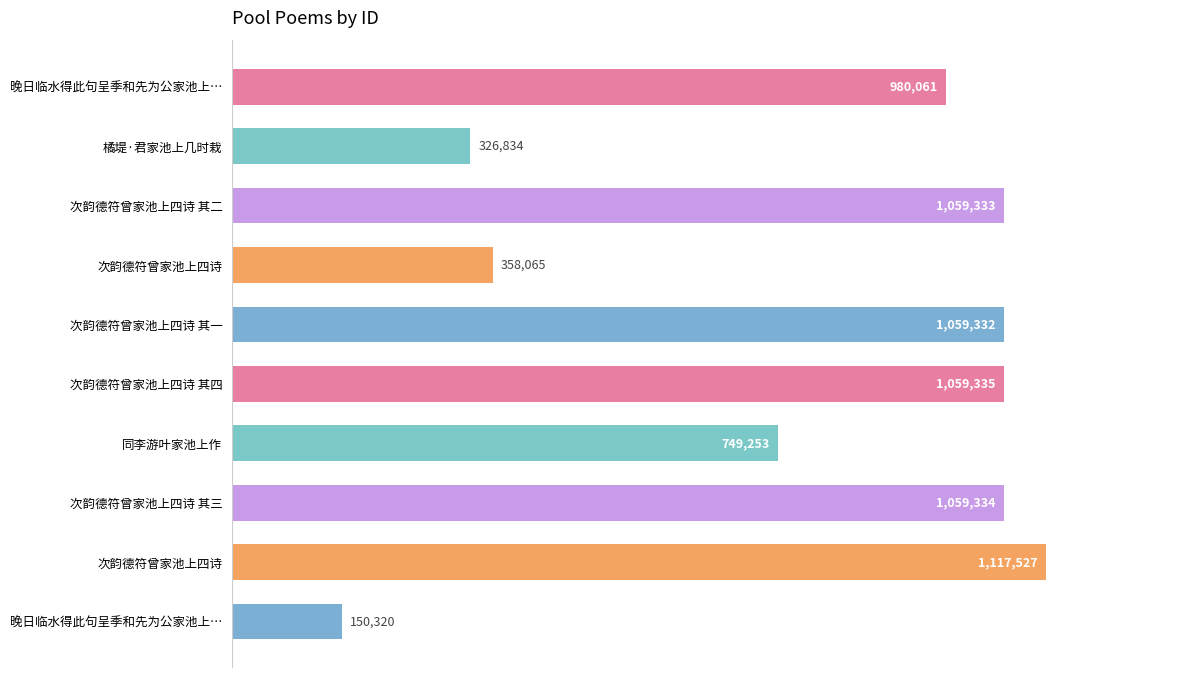

Does the chart contain any negative values?

No